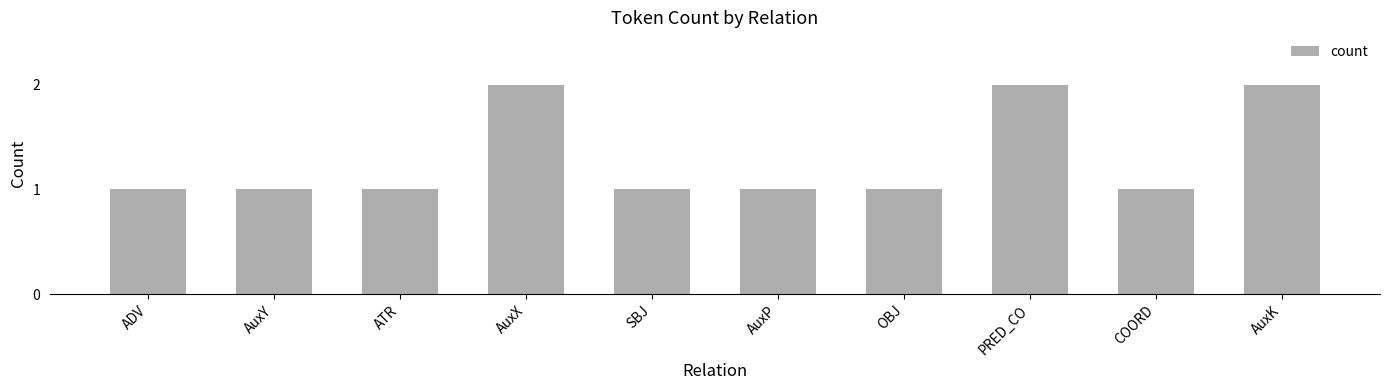

Count the values in the range 1 to 2.

10